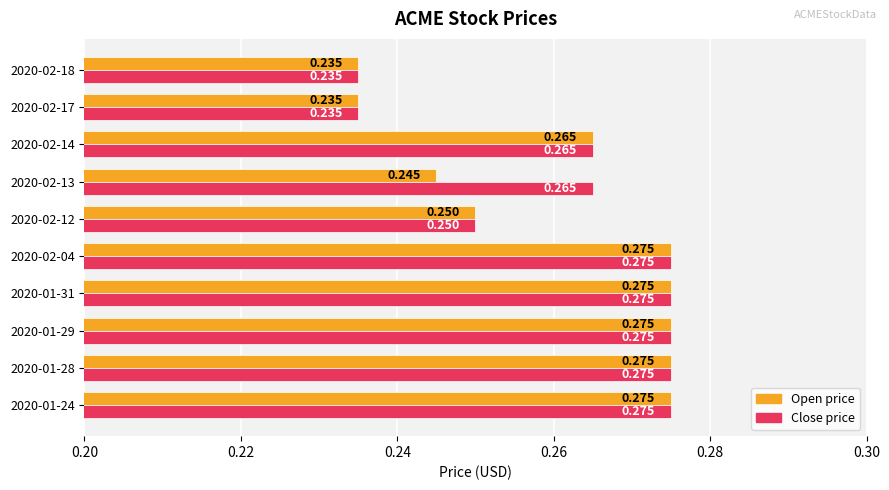

How many data points does each series have?

10